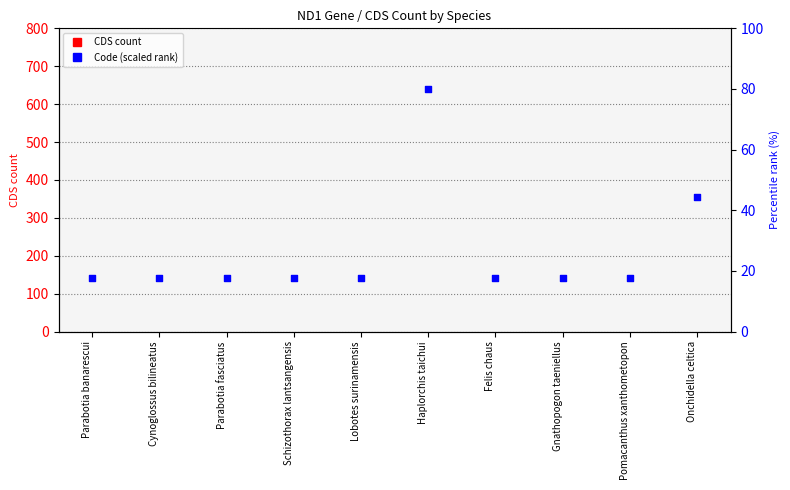

Which series reaches the maximum Y coordinate?

Code (scaled)